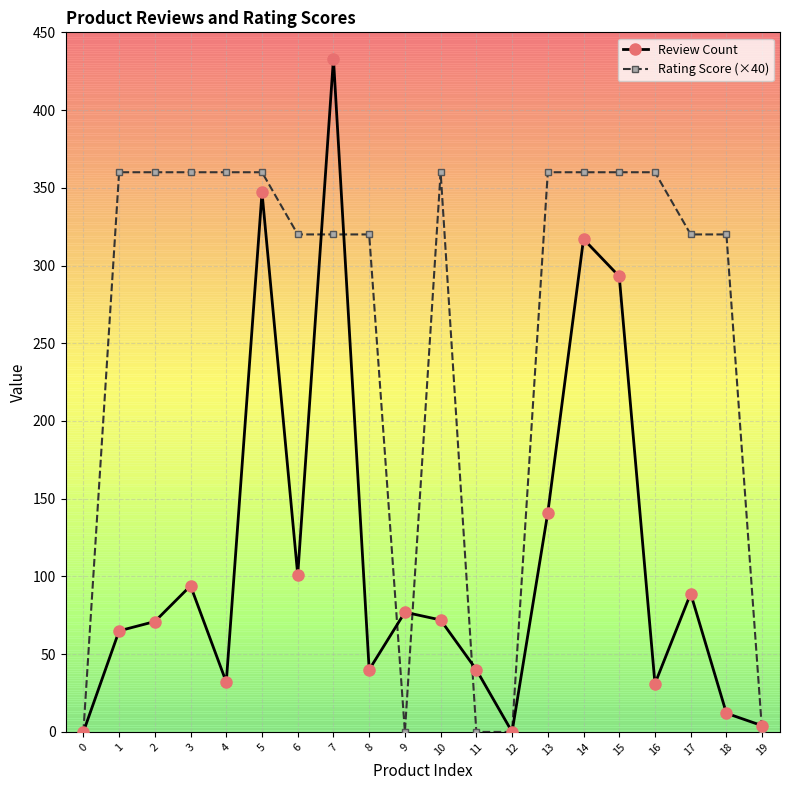

Is the value of Rating Score (×40) at 16 greater than the value of Review Count at 0?

Yes